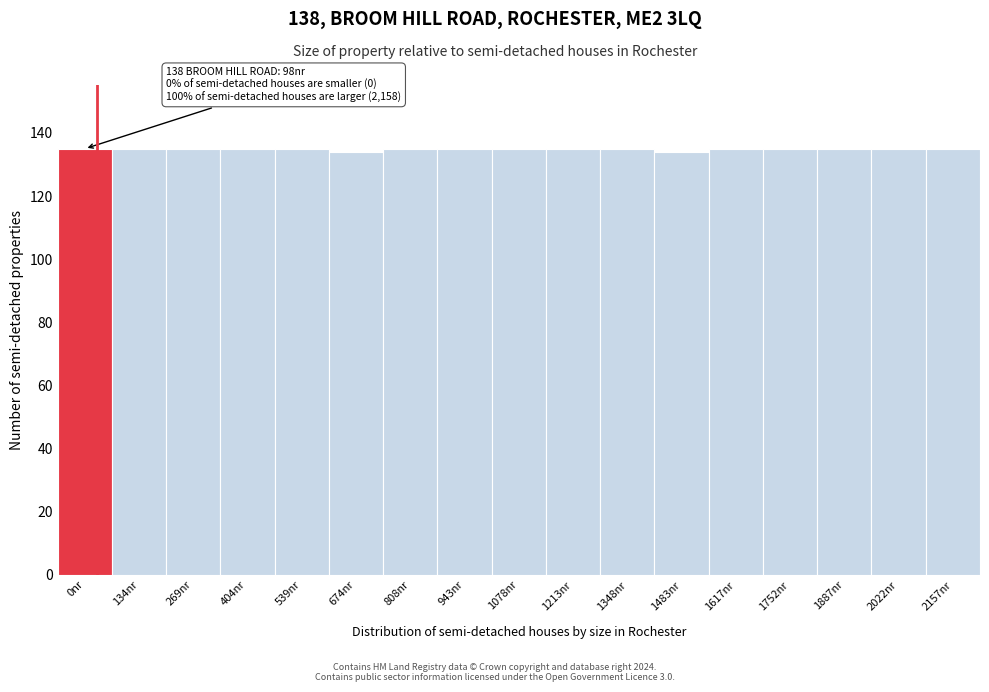

Reading right to left, transcribe all the data shown in this chart.

135	135	135	135	135	134	135	135	135	135	135	134	135	135	135	135	135